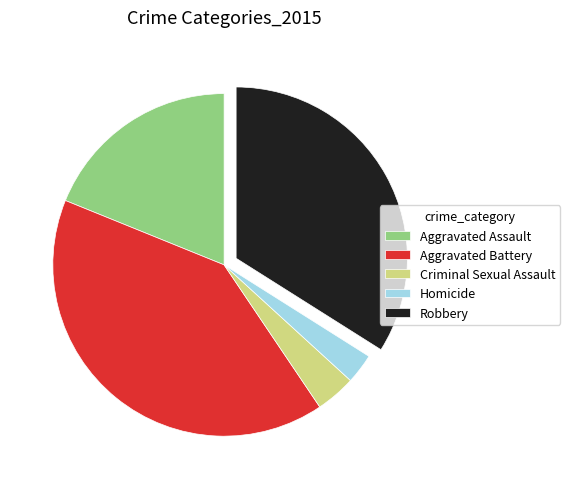

True or false: Criminal Sexual Assault accounts for 4% of the total.

True